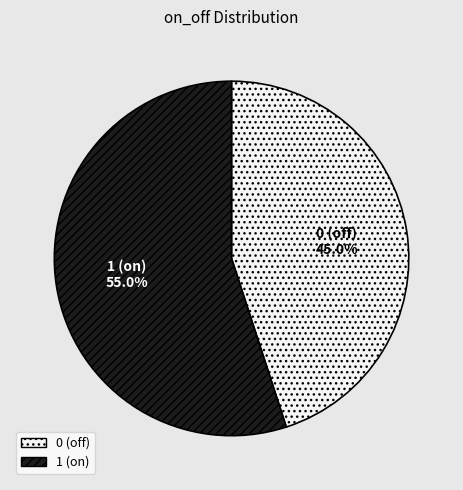

Which slice is the smallest?

0 (off)